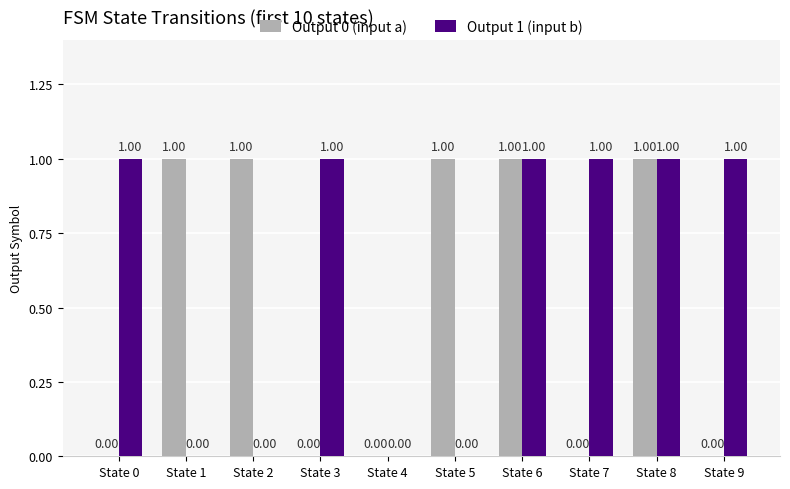

Between State 4 and State 7, which series saw the biggest shift?

Output 1 (input b)